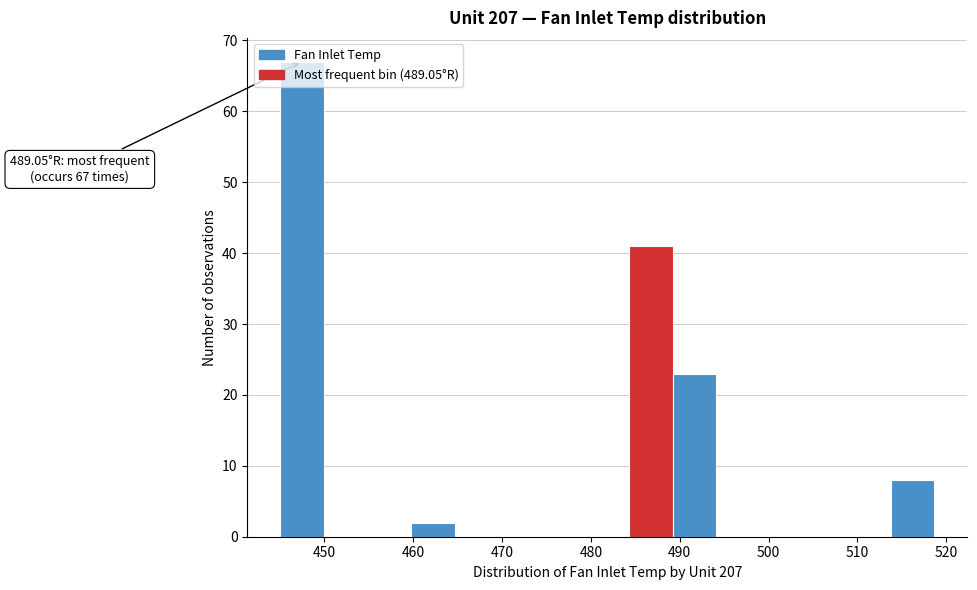

Which range on the x-axis has the tallest bar?

445 to 450